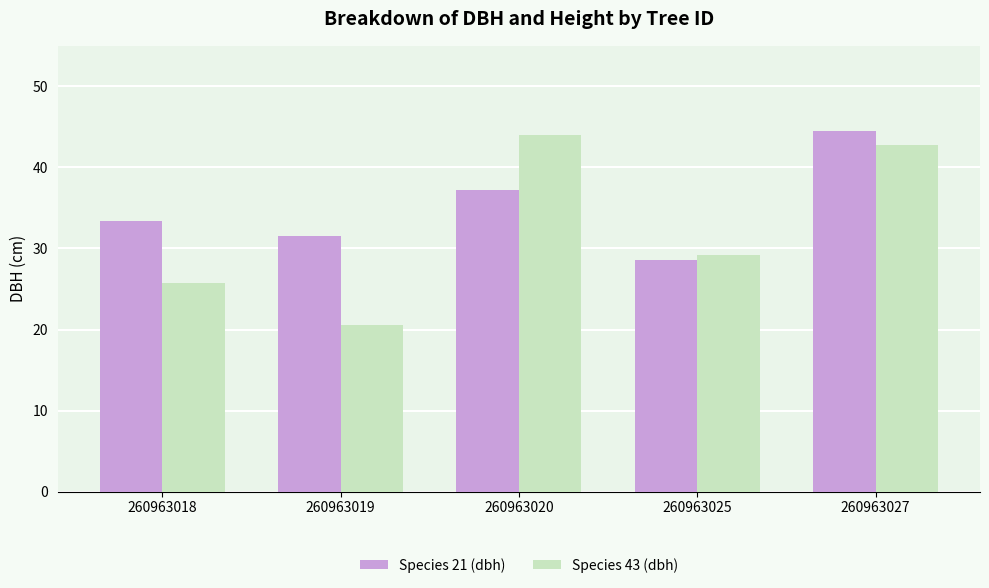

Which series has the widest spread of values?

Species 43 (dbh)